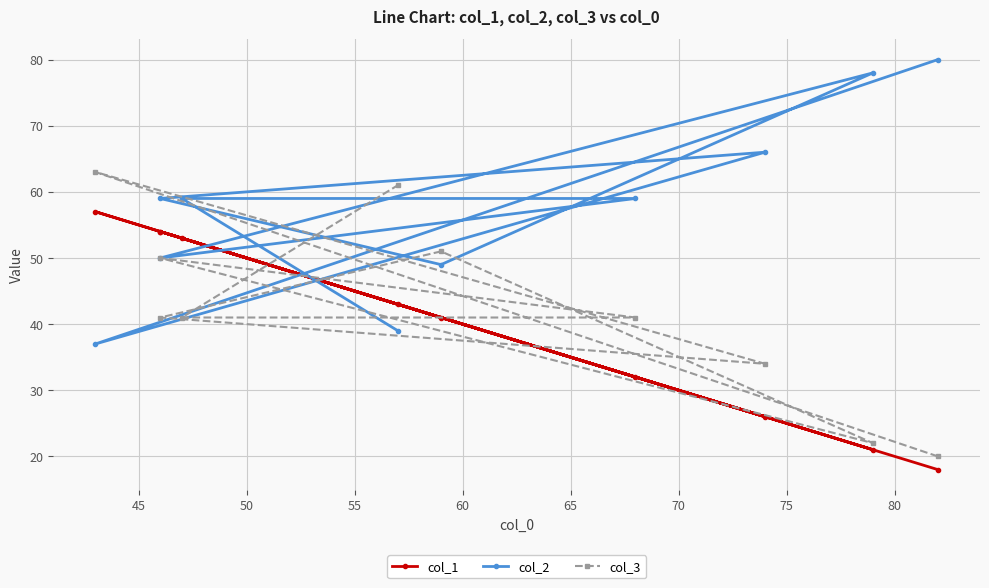

Which series has the widest spread of values?

col_2